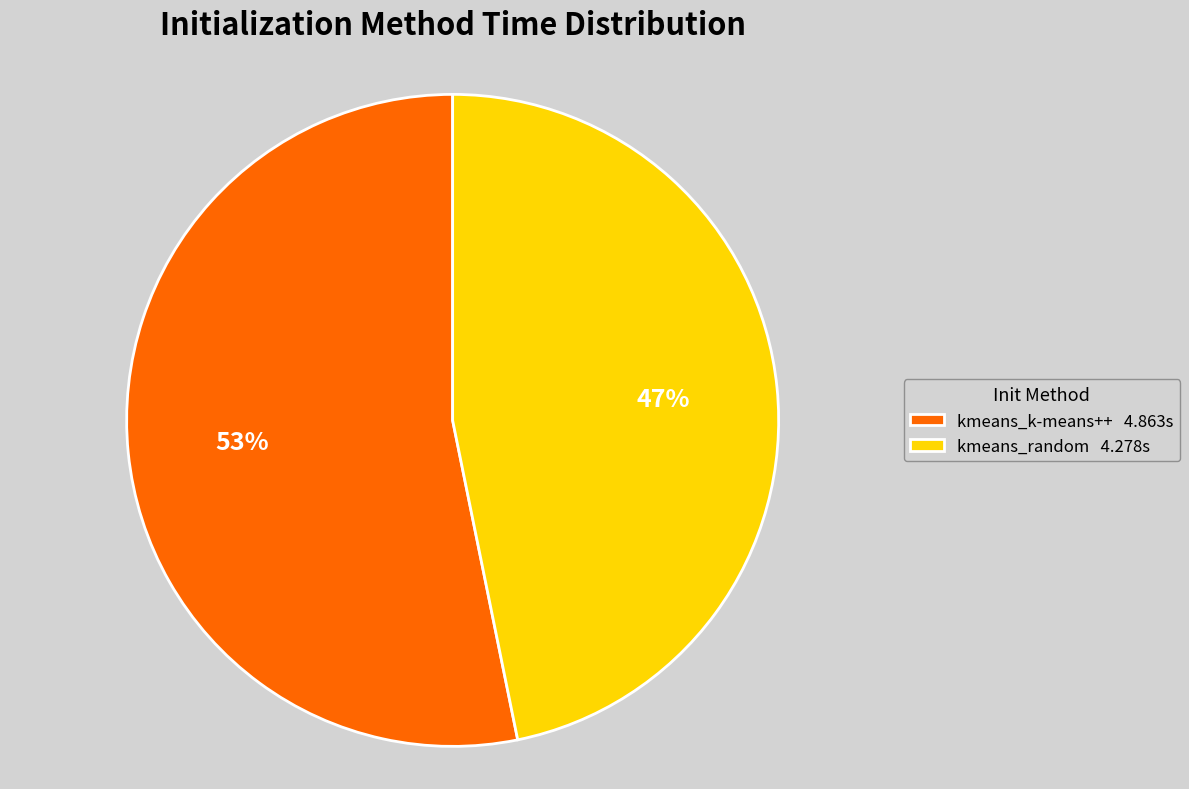

Between kmeans_k-means++ and kmeans_random, which is larger?

kmeans_k-means++